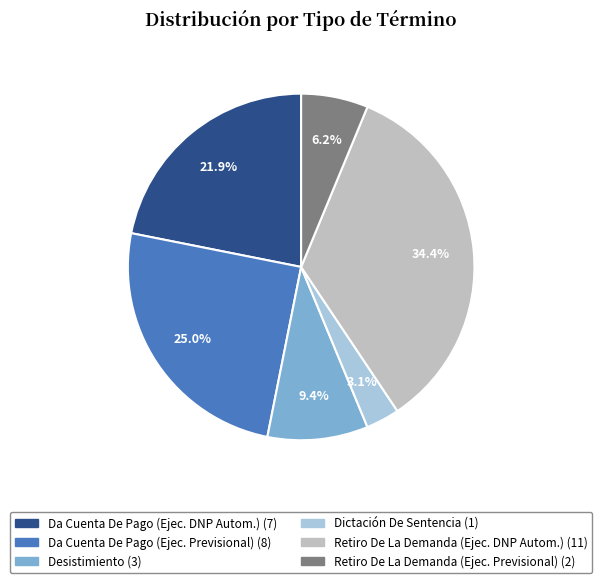

Is there a majority slice in this chart?

No